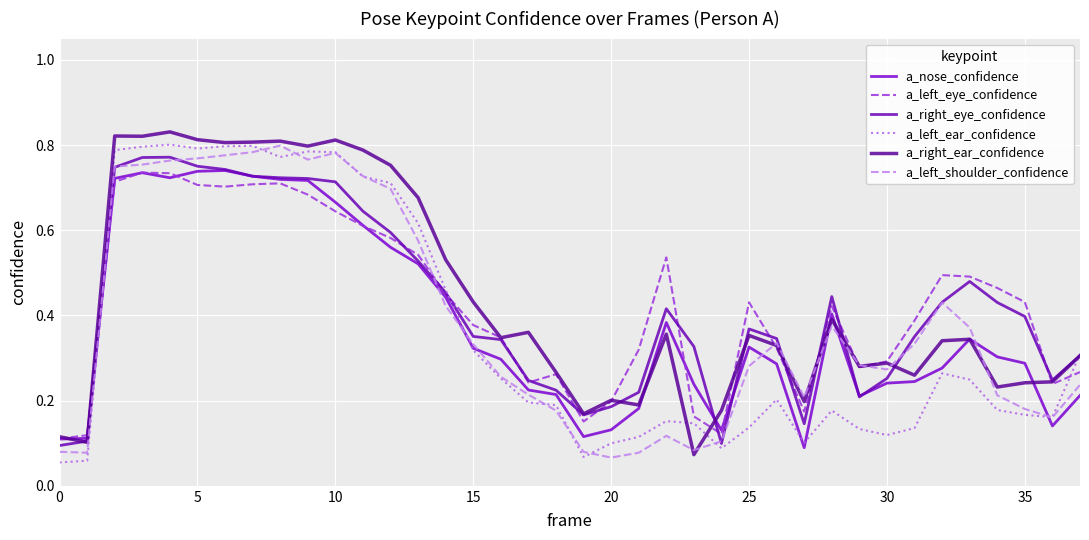

Is this an area chart (filled region under the line)?

No